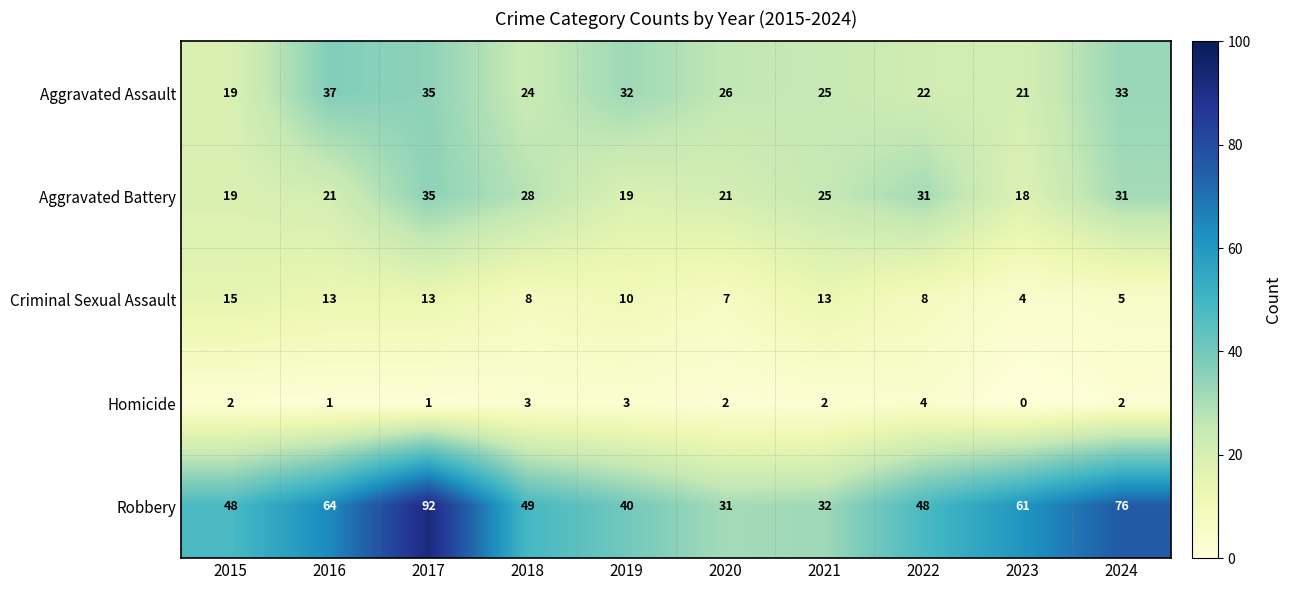

The Robbery series shows 75 at 2022. True or false?

False